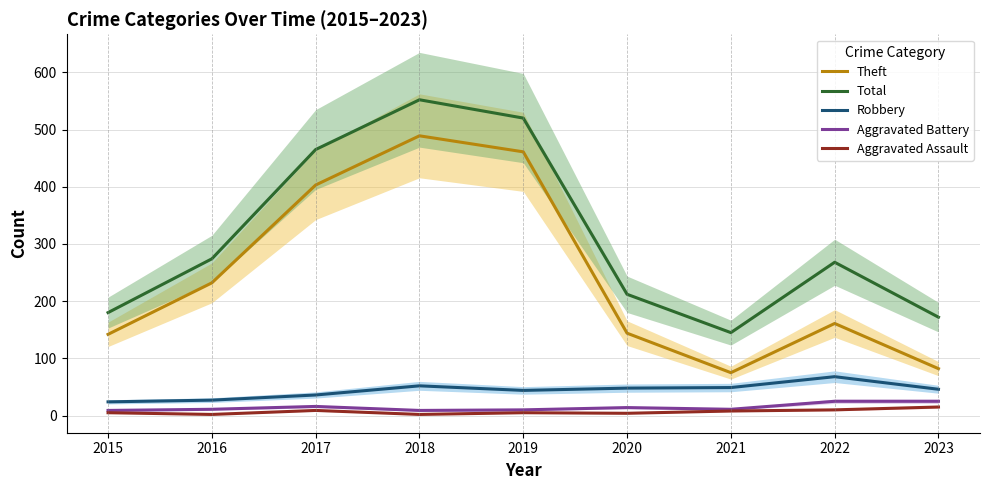

What is the difference between the Theft values at 2021 and 2015?

67